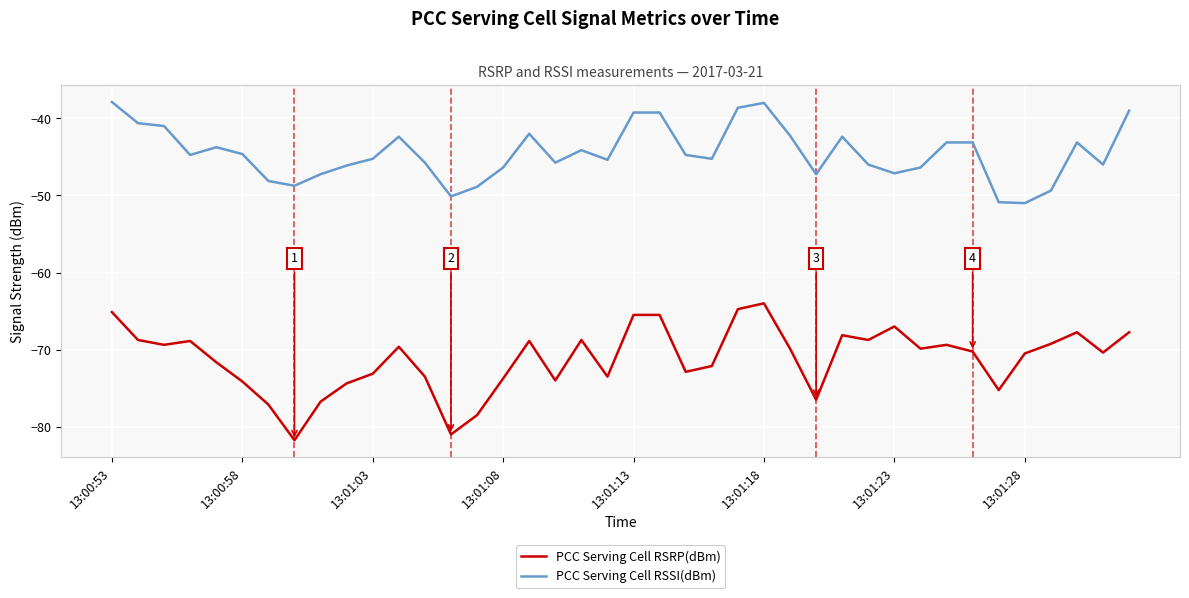

Rank the series by their maximum value, from lowest to highest.

PCC Serving Cell RSRP(dBm), PCC Serving Cell RSSI(dBm)